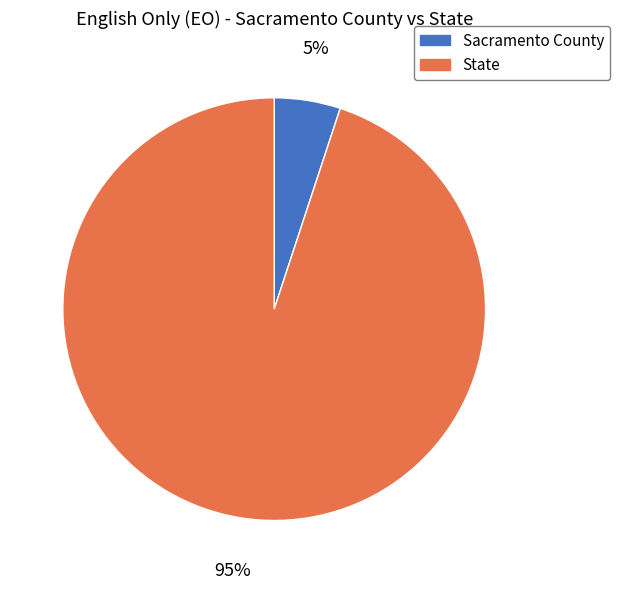

The State slice represents 99% of the pie. True or false?

False